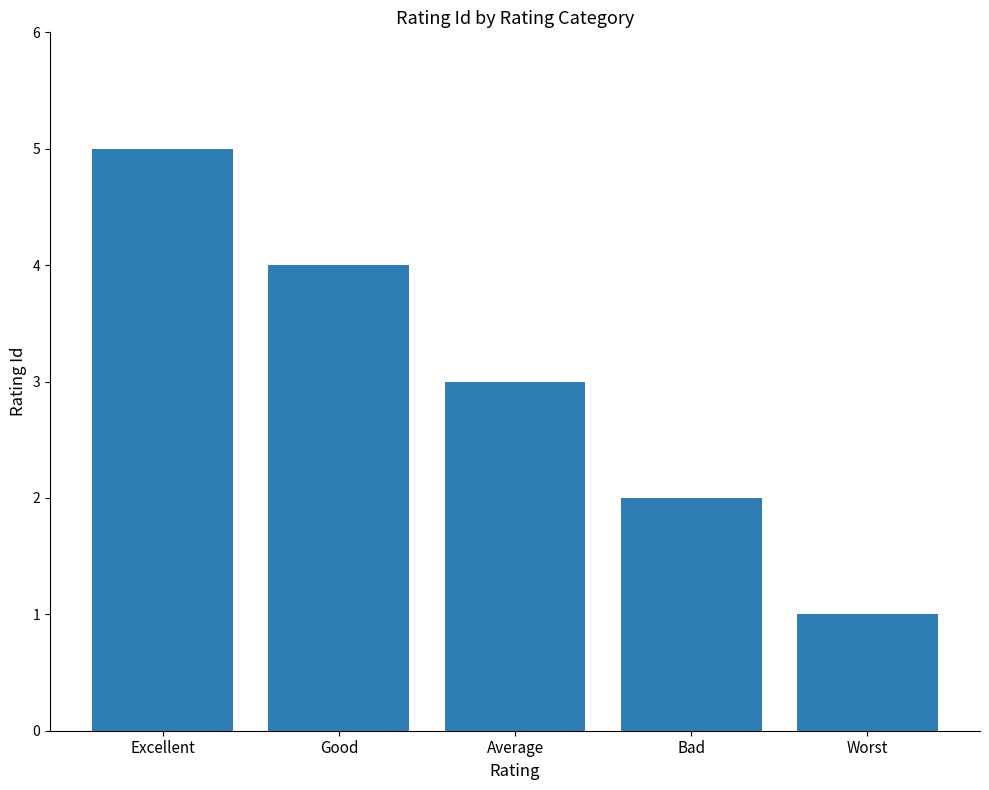

What is the sum of the values at Bad and Worst?

3